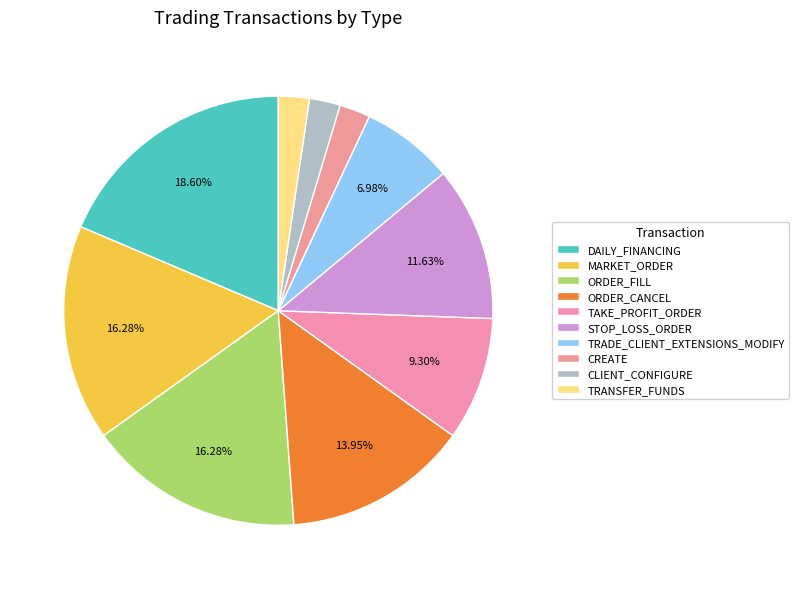

The TRADE_CLIENT_EXTENSIONS_MODIFY slice represents 1% of the pie. True or false?

False